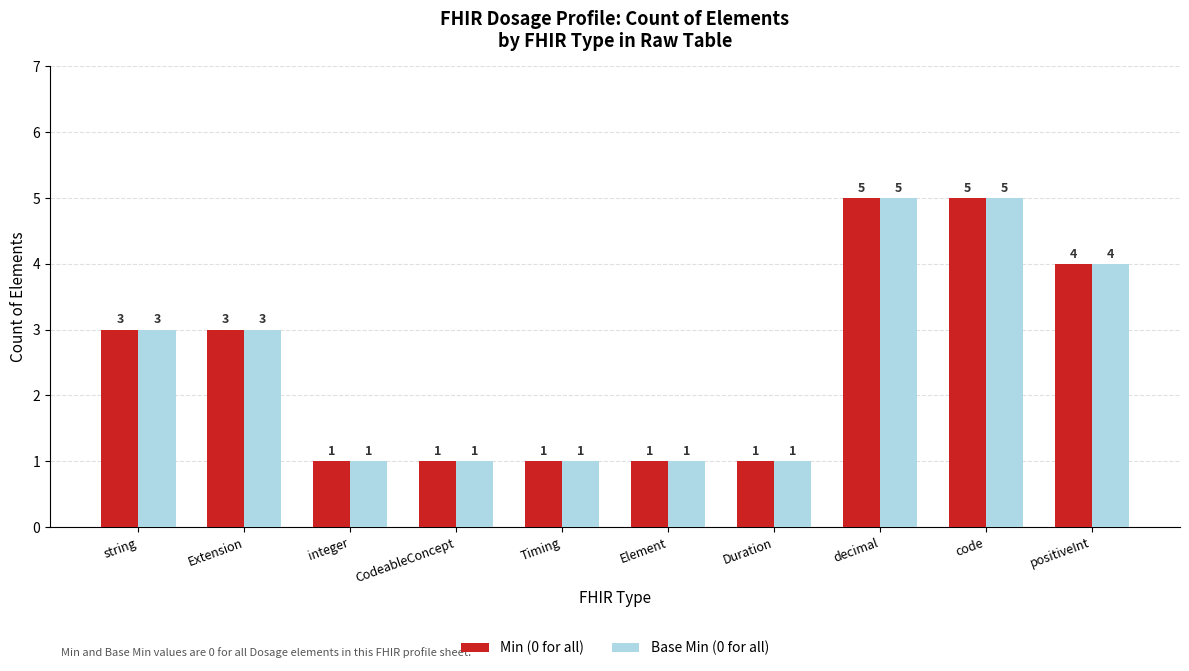

What is the total value across all series at decimal?

10